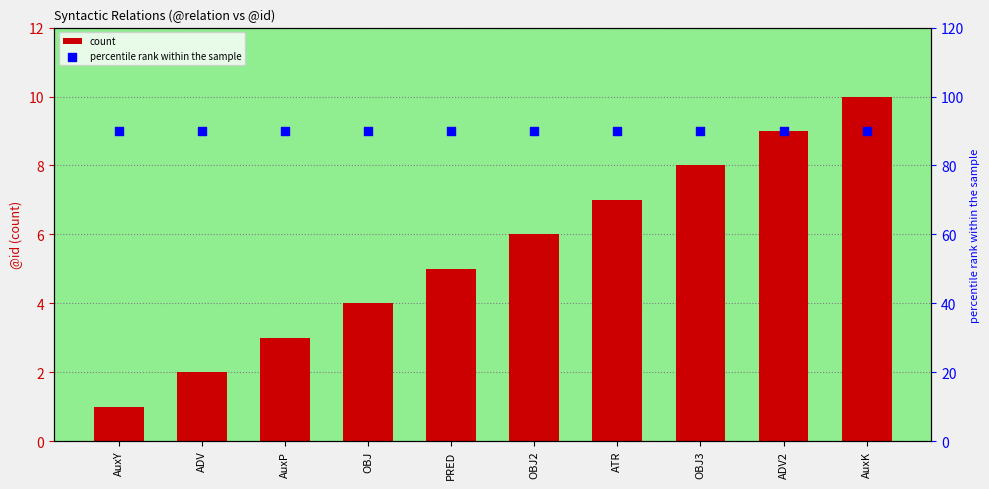

At how many categories does at least one series exceed 12?

10